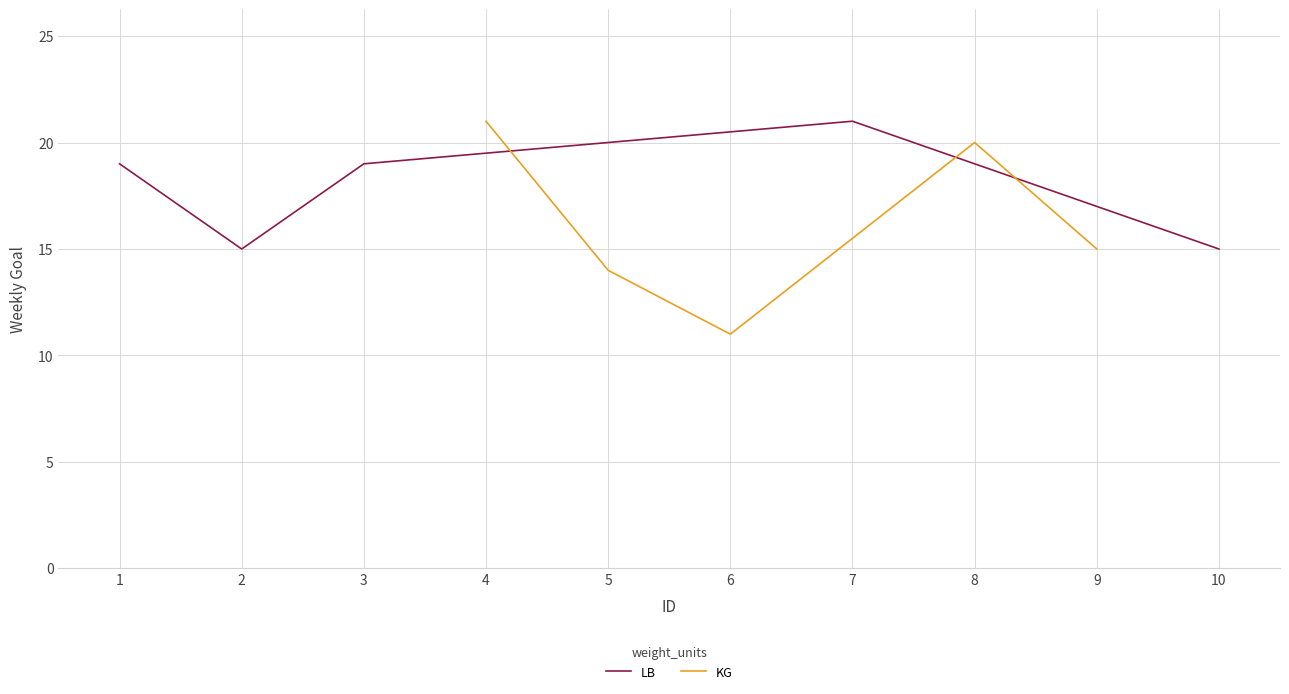

What is the sum of all LB values?

89